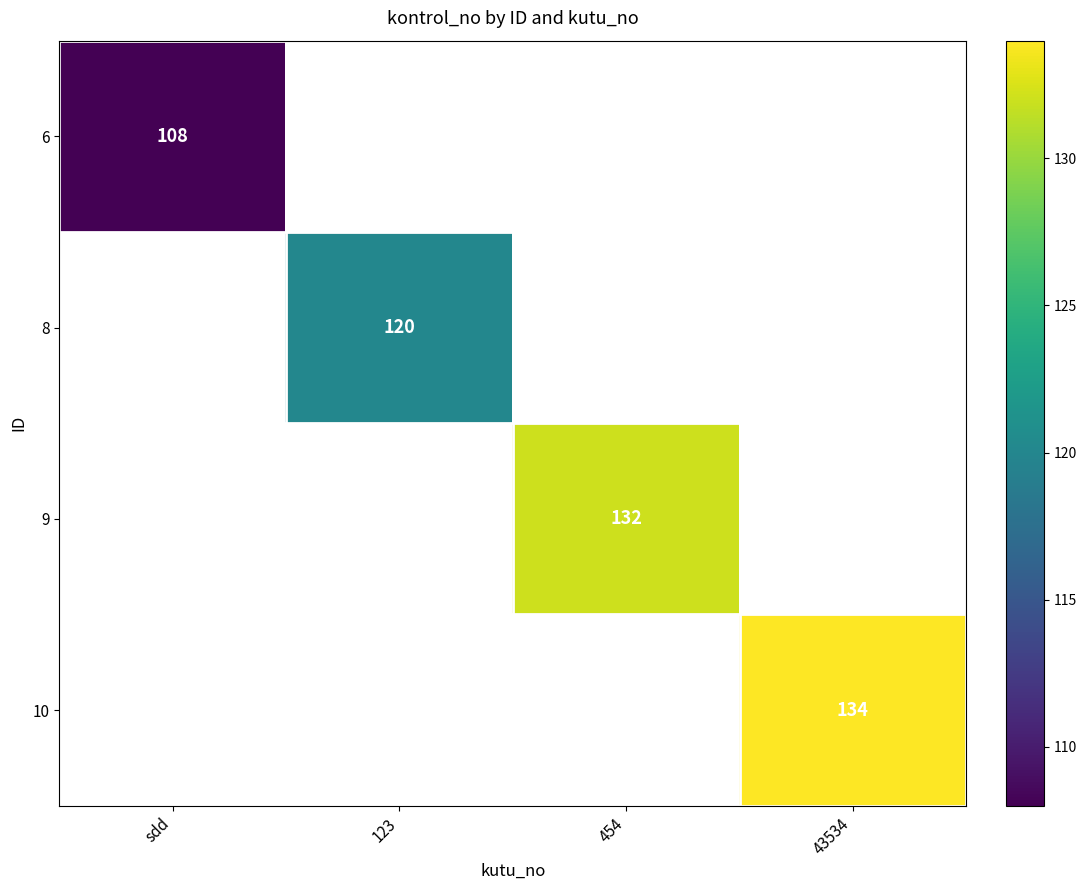

The 6 series shows 108 at sdd. True or false?

True